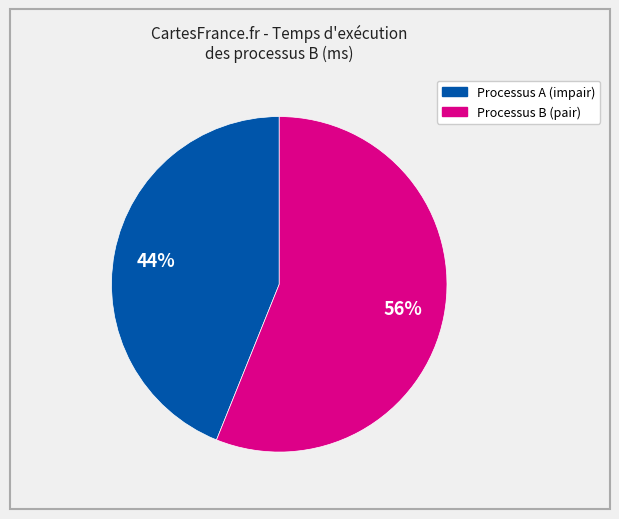

To the nearest percent, what is the difference between the largest and smallest slice percentages?

12%